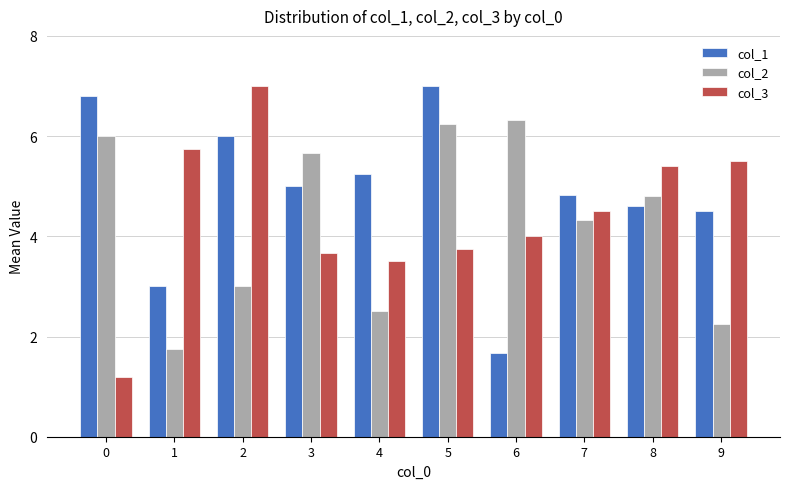

What is the maximum value for col_3?

7.0